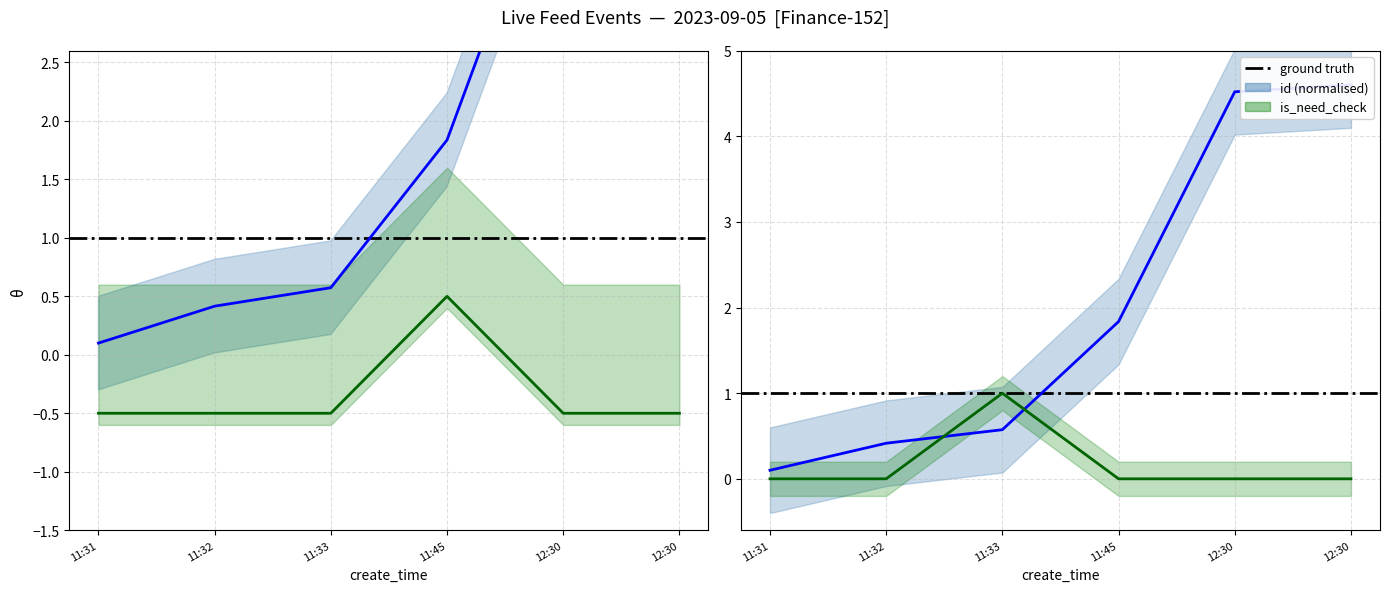

Which series has the largest total across all categories?

id